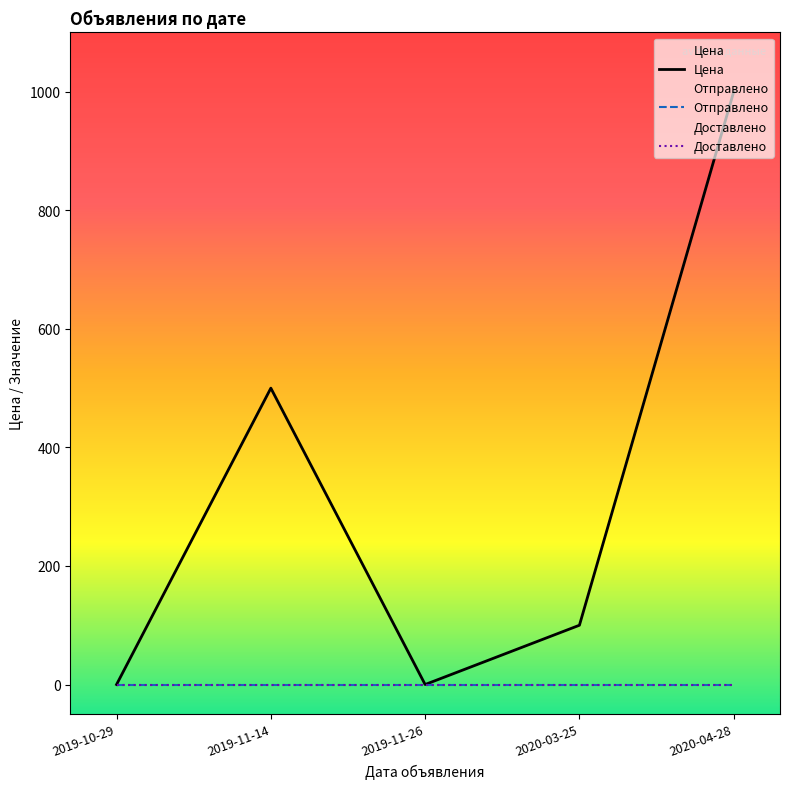

Which category has the highest value across all series?

2020-04-28